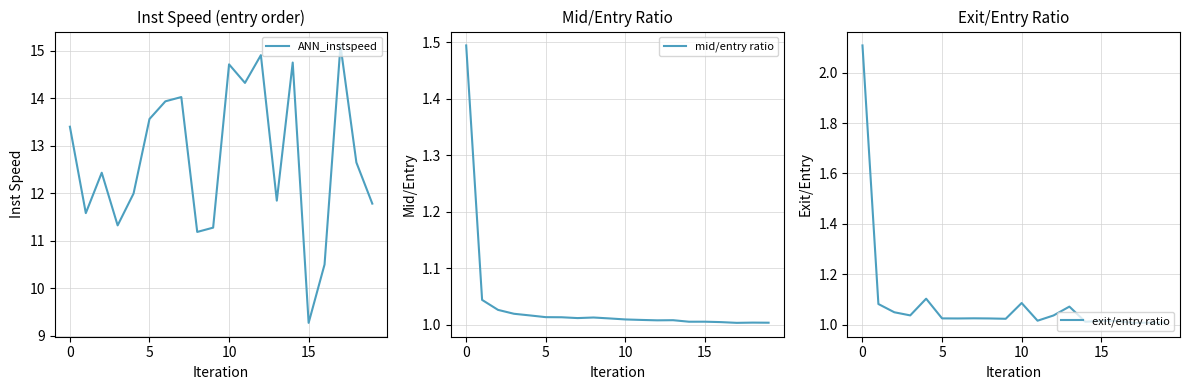

What is the approximate value of ANN_instspeed at 7?

14.0